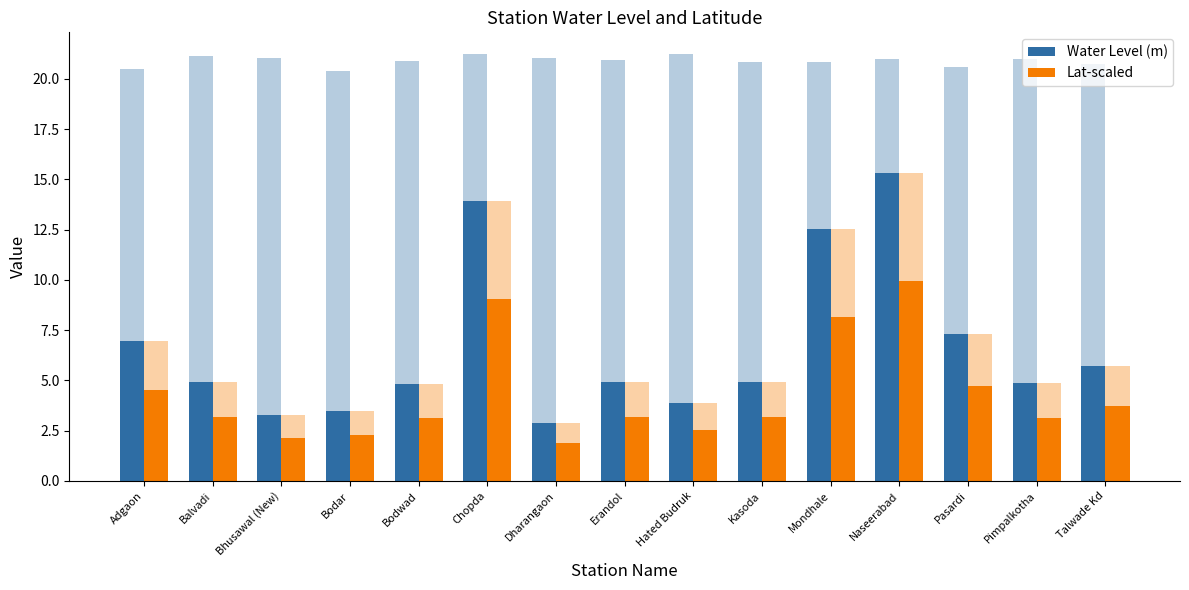

What is the difference between the highest and lowest values at Bhusawal (New)?

1.2